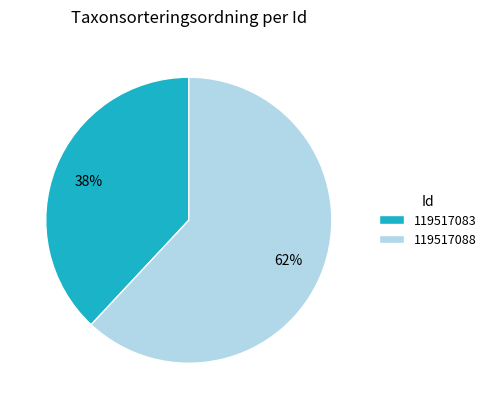

How many slices are in this pie chart?

2